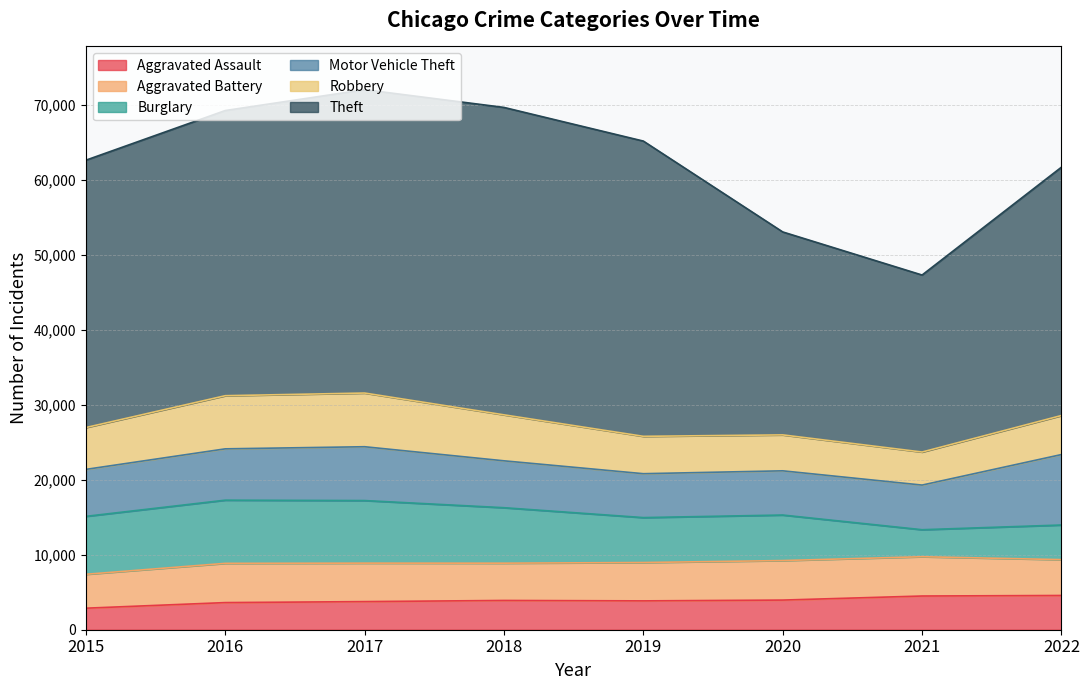

How many values in the Robbery series exceed 5579?

3